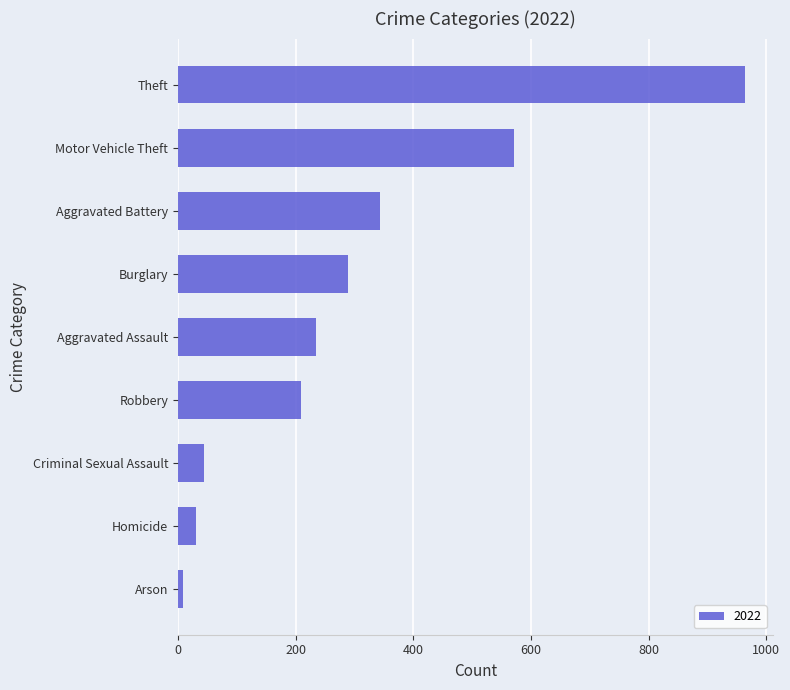

How many series are shown in this chart?

1